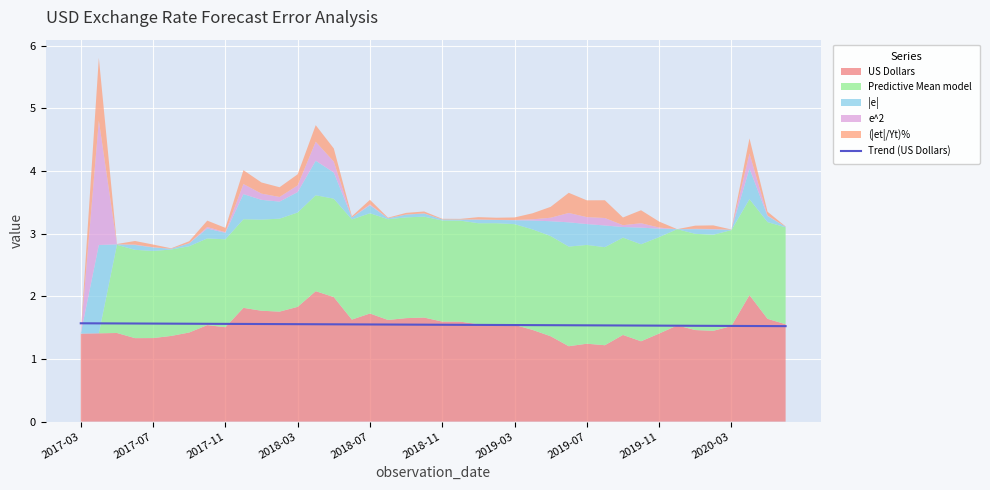

What position from the right is 26?

14